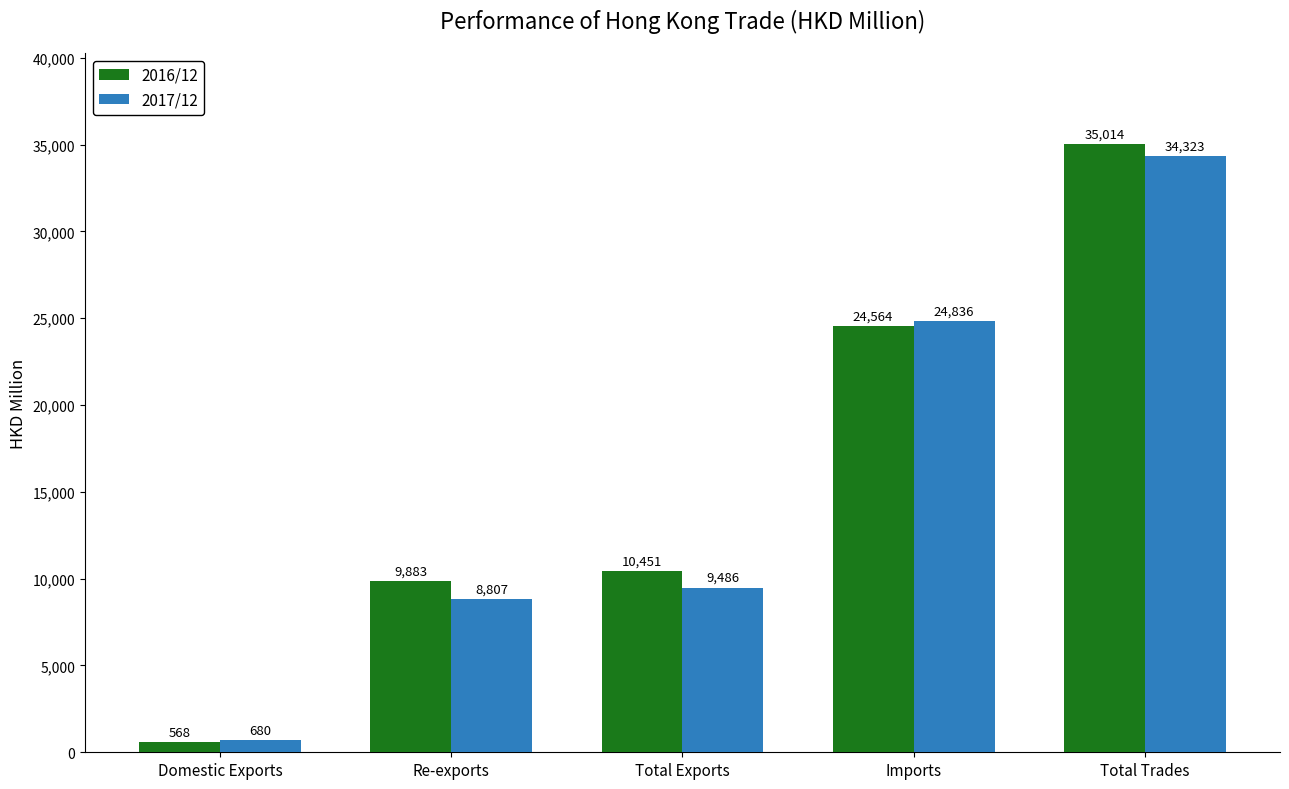

What is the highest value of the 2016/12 series?

35014.3